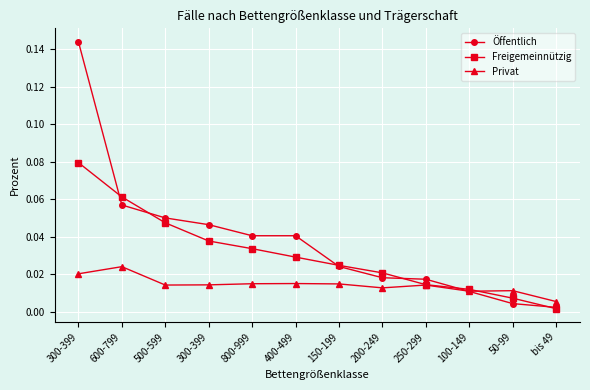

How many data points does each series have?

12